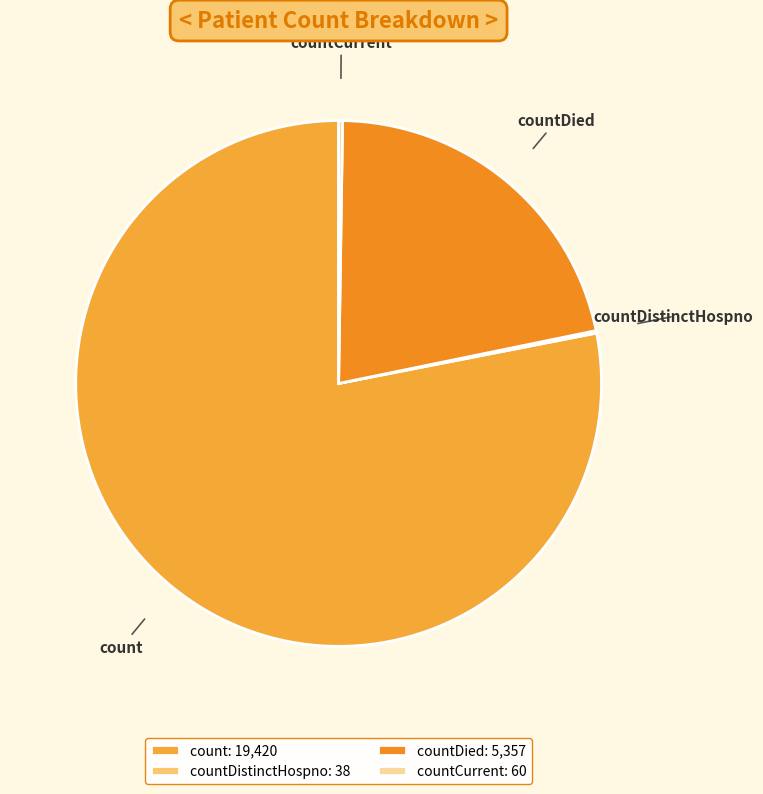

Is there any slice that represents more than half of the pie?

Yes